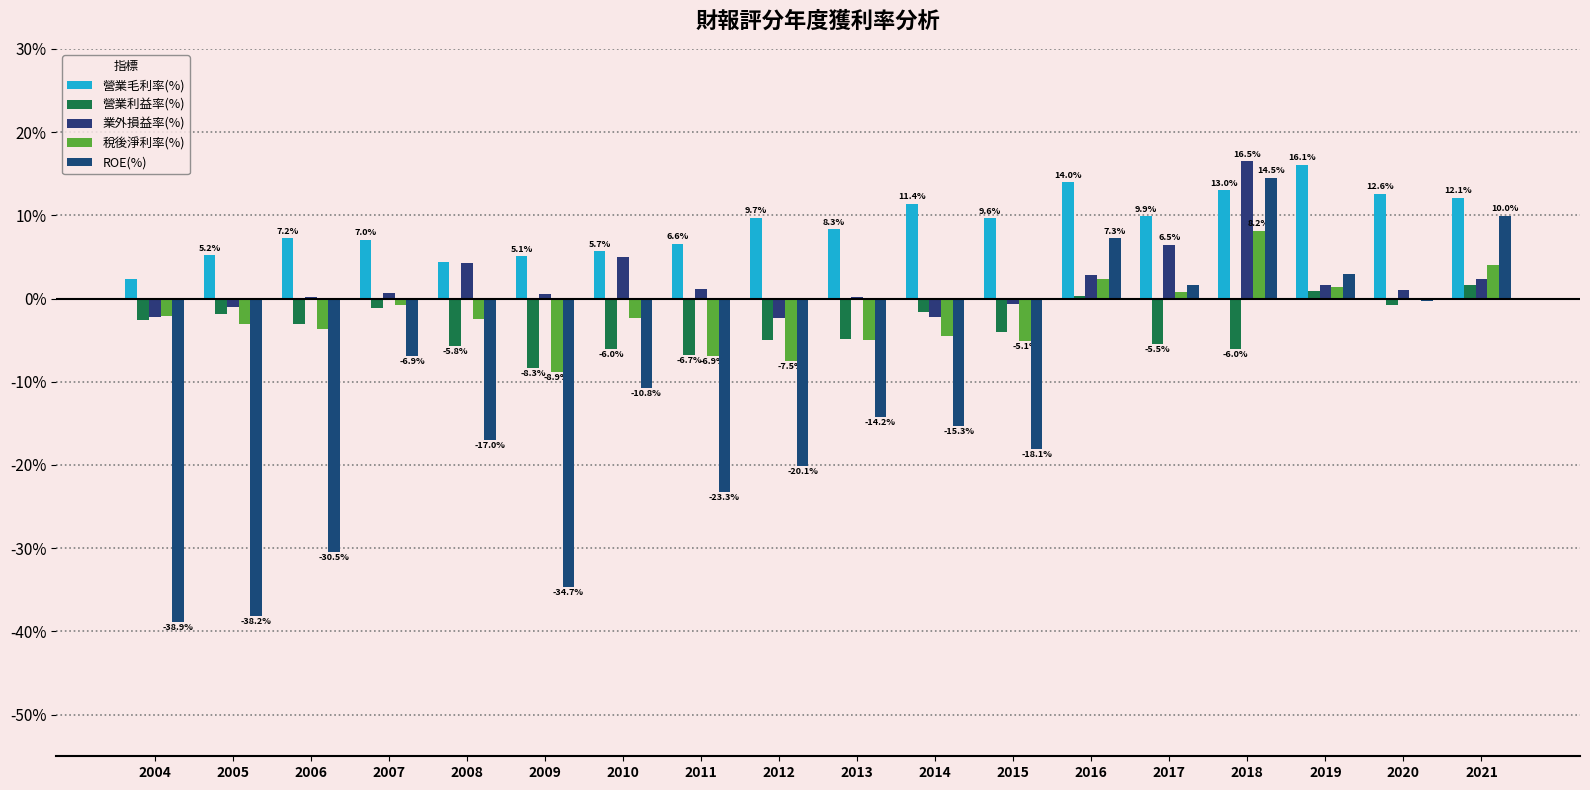

Reading left to right, what are all the values shown in this chart?

營業毛利率(%): 2.3	5.2	7.2	7.0	4.4	5.1	5.7	6.6	9.7	8.3	11.4	9.6	14.0	9.9	13.0	16.1	12.6	12.1
營業利益率(%): -2.6	-1.9	-3.0	-1.2	-5.8	-8.3	-6.0	-6.7	-4.9	-4.9	-1.6	-4.0	0.3	-5.5	-6.0	0.9	-0.8	1.6
業外損益率(%): -2.2	-1.0	0.2	0.7	4.3	0.5	5.0	1.2	-2.3	0.2	-2.2	-0.7	2.9	6.5	16.5	1.6	1.1	2.4
稅後淨利率(%): -2.2	-3.0	-3.7	-0.8	-2.5	-8.9	-2.3	-6.9	-7.5	-5.0	-4.5	-5.1	2.3	0.7	8.2	1.4	-0.2	4.1
ROE(%): -38.9	-38.2	-30.5	-6.9	-17.0	-34.7	-10.8	-23.3	-20.1	-14.2	-15.3	-18.1	7.3	1.6	14.5	2.9	-0.3	10.0